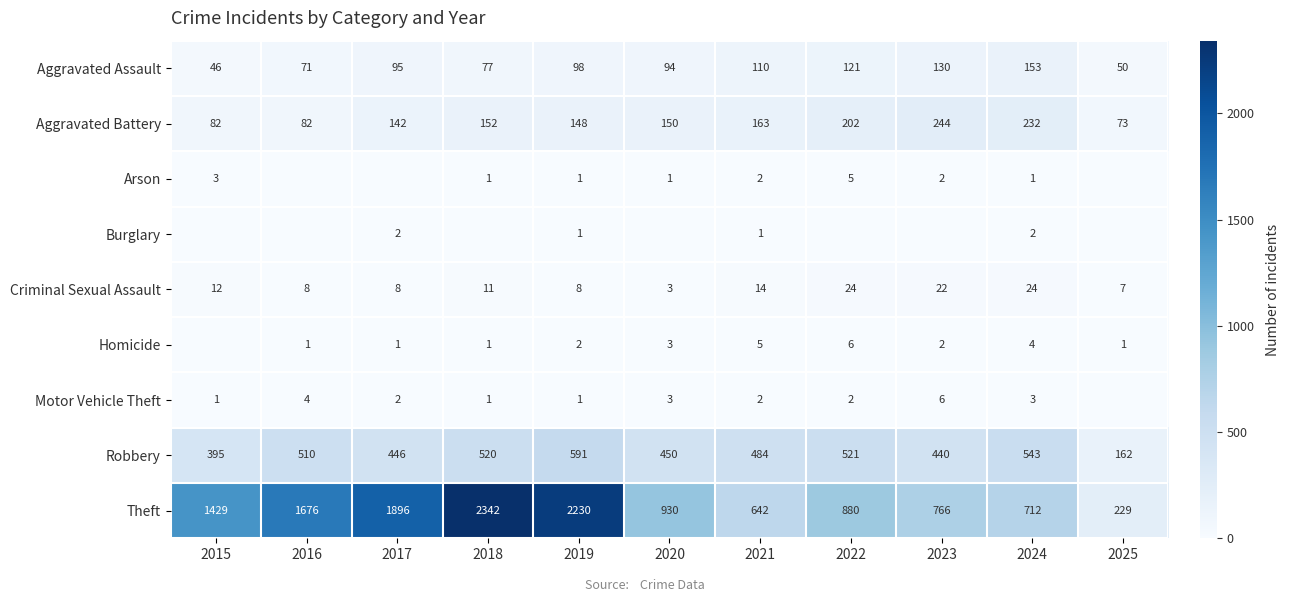

Which label corresponds to the smallest value in the chart?

2016